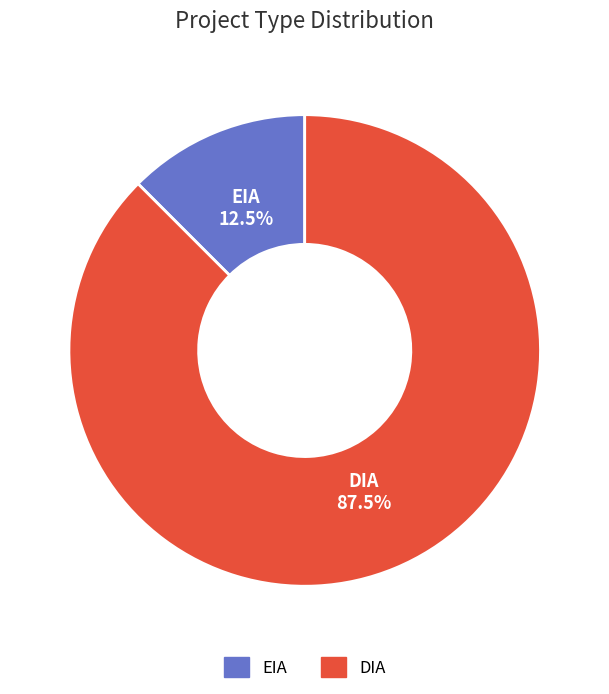

Which slice is the smallest?

EIA